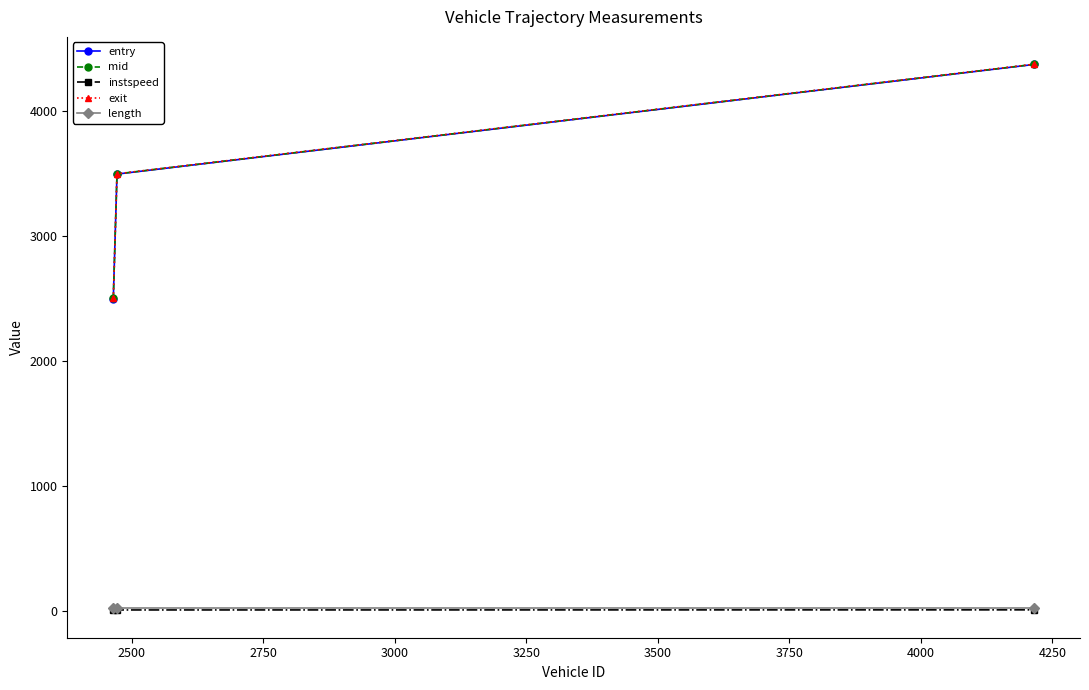

Which series has the widest spread of values?

entry